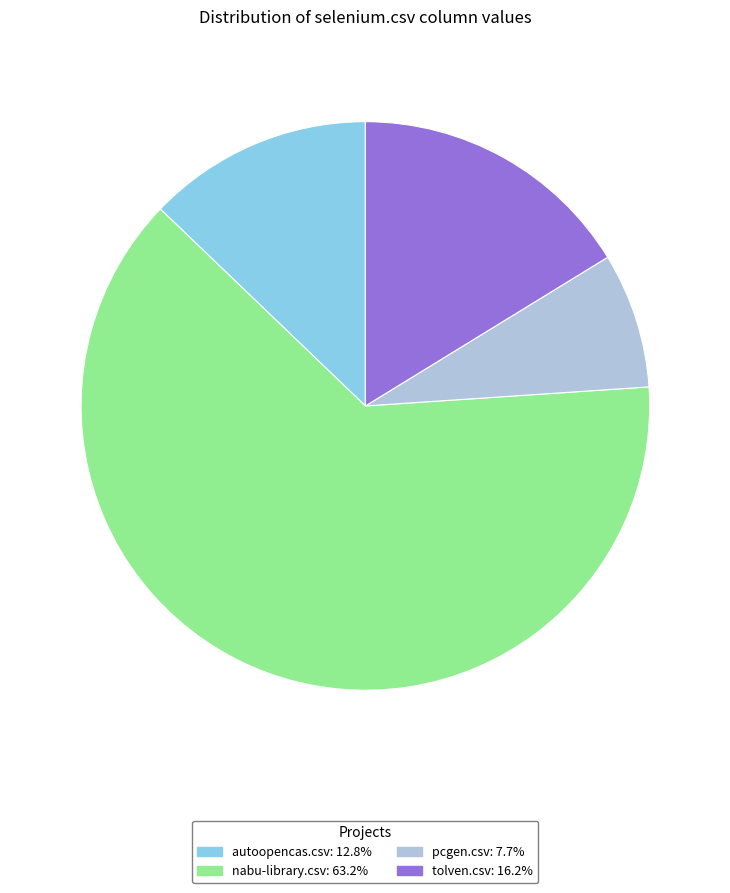

Does any single category account for the majority?

Yes